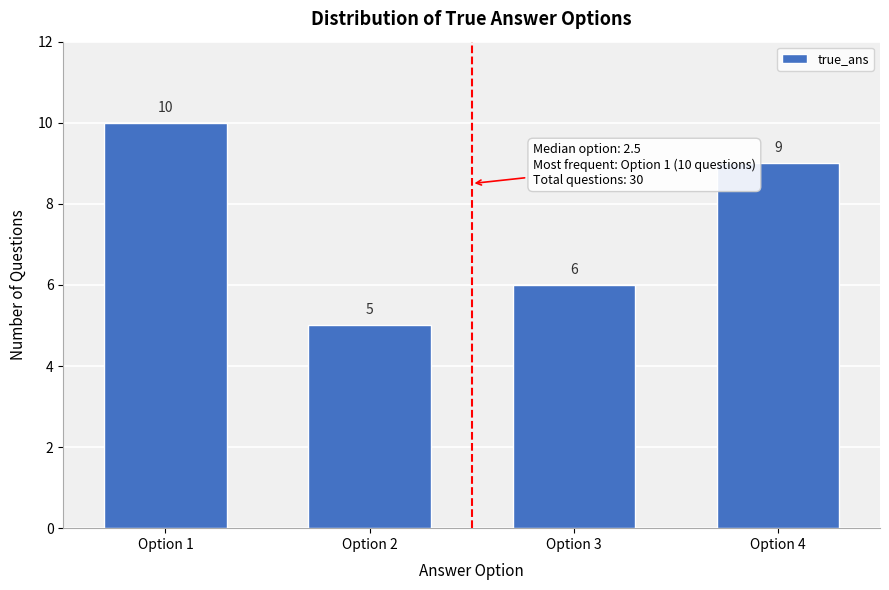

Reading right to left, extract all data points from this chart.

Option 4=9	Option 3=6	Option 2=5	Option 1=10